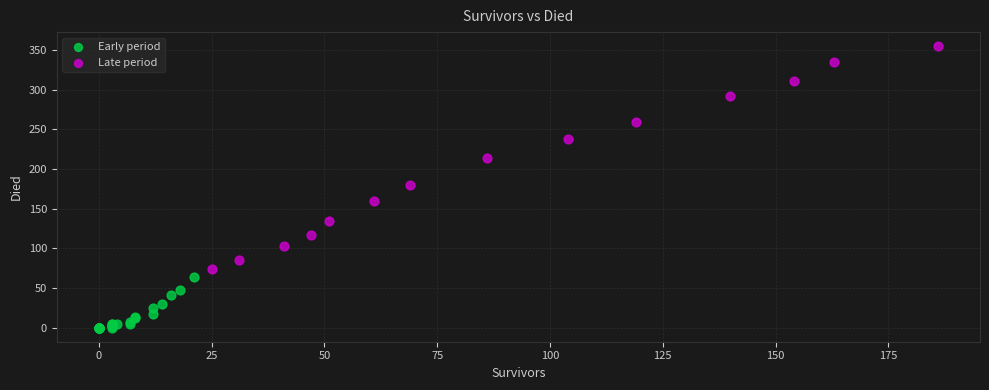

Which series reaches the maximum Y coordinate?

Late period